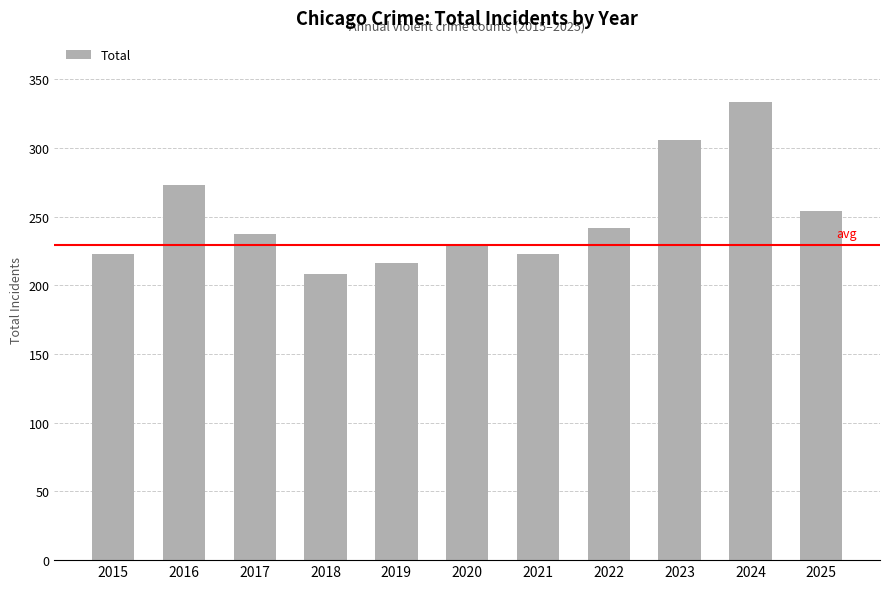

True or false: the data shows 115 at 2017.

False